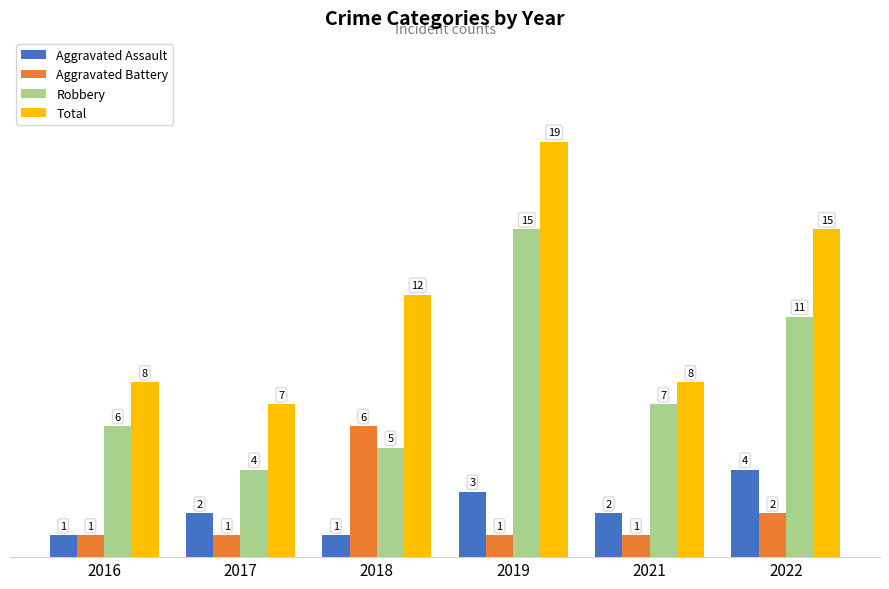

Read the Robbery value at 2022.

11